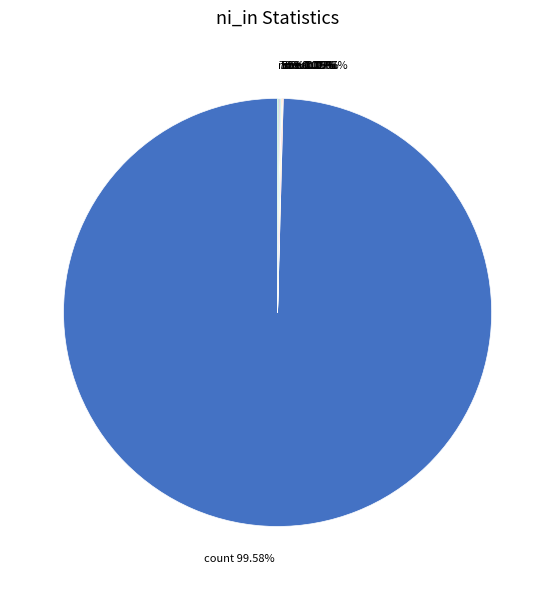

How many segments does this pie chart have?

8